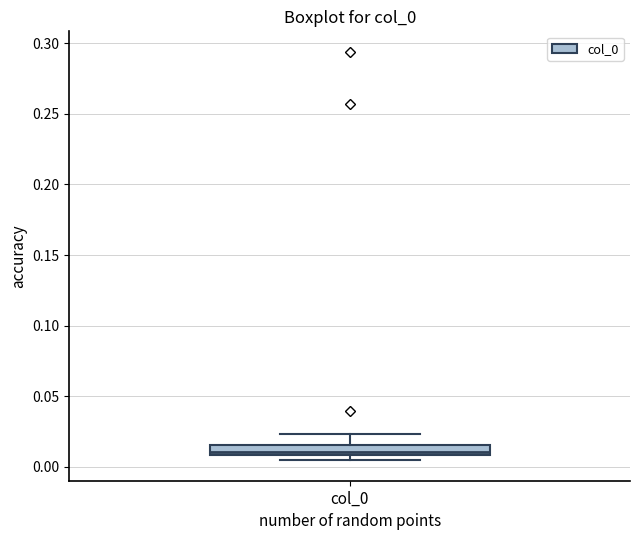

Where is the lower edge of the box for col_0 on the y-axis? The values are not printed on the chart, so give them approximately, as read against the axis.

0.010